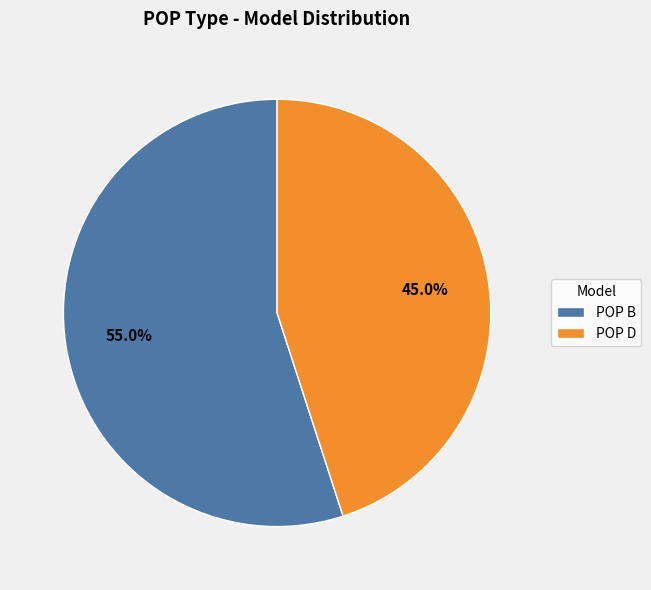

How much of the chart is everything except POP D?

55.0%